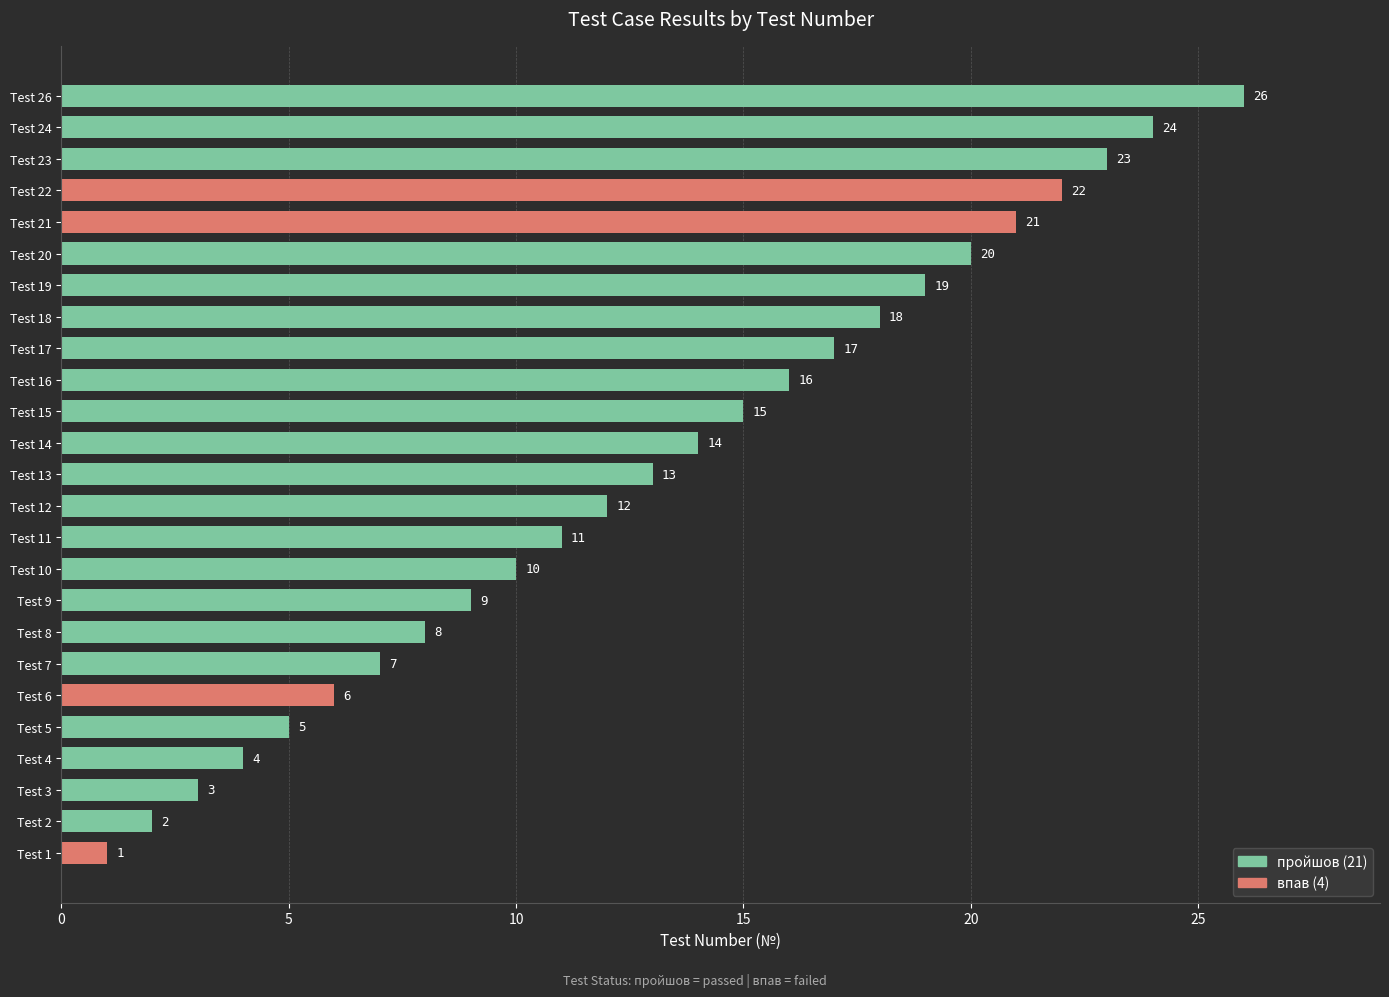

Count the number of data series in this chart.

1